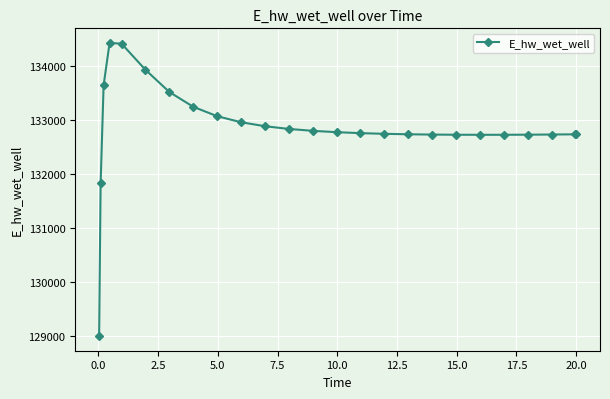

What is the value of the 21st point from the left?

132727.0